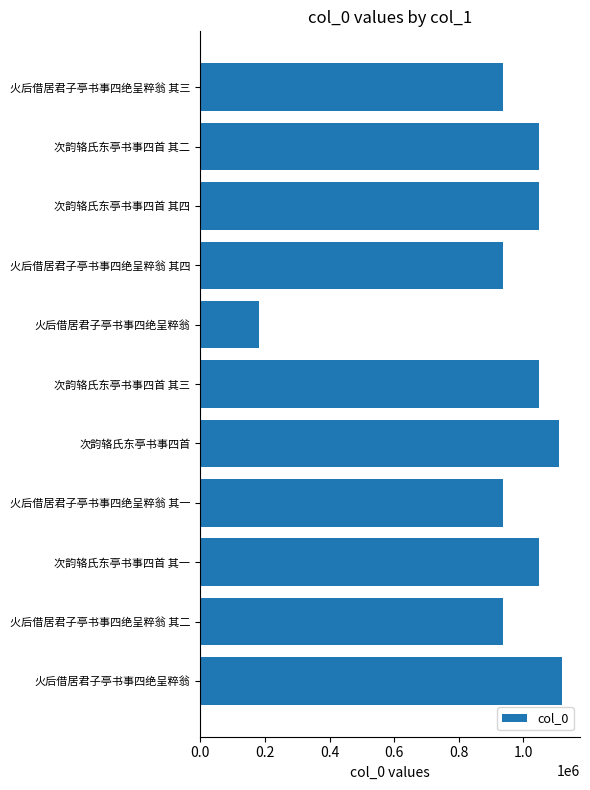

What is the minimum value shown in the chart?

180571